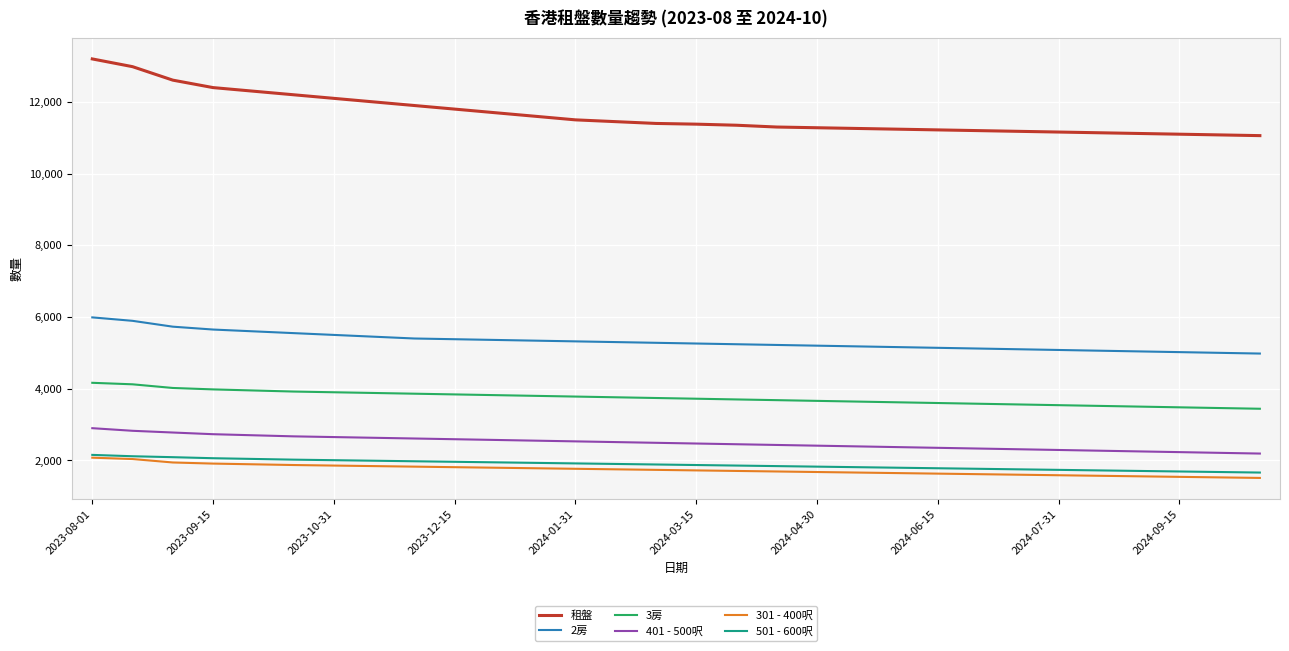

What is the lowest value of the 501 - 600呎 series?

1660